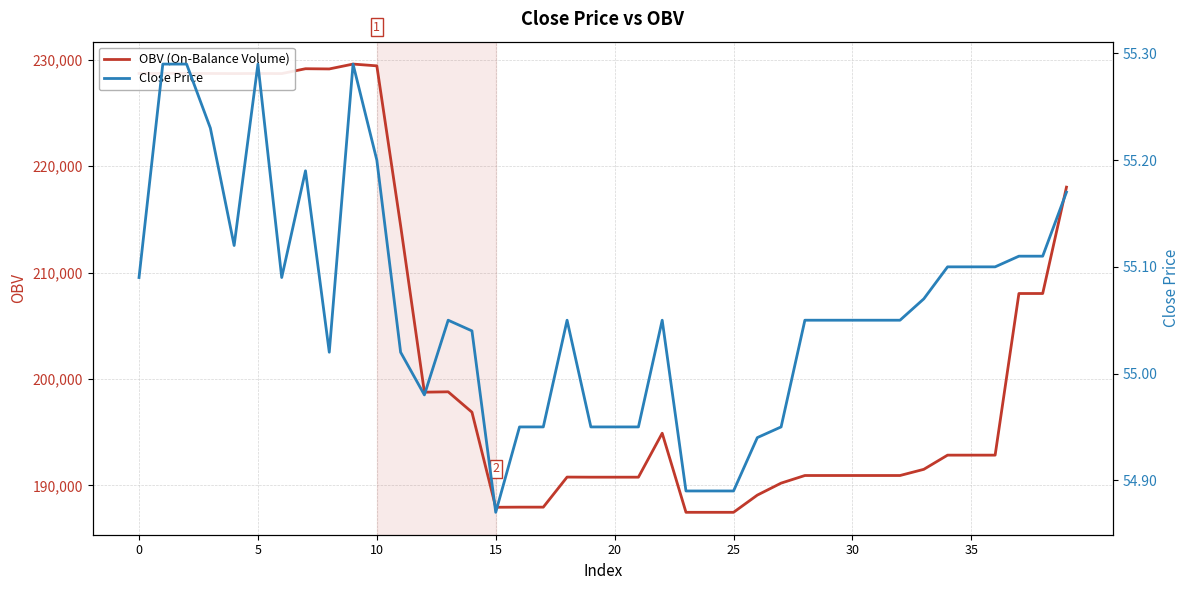

True or false: Close Price and OBV (On-Balance Volume) intersect in this chart.

False